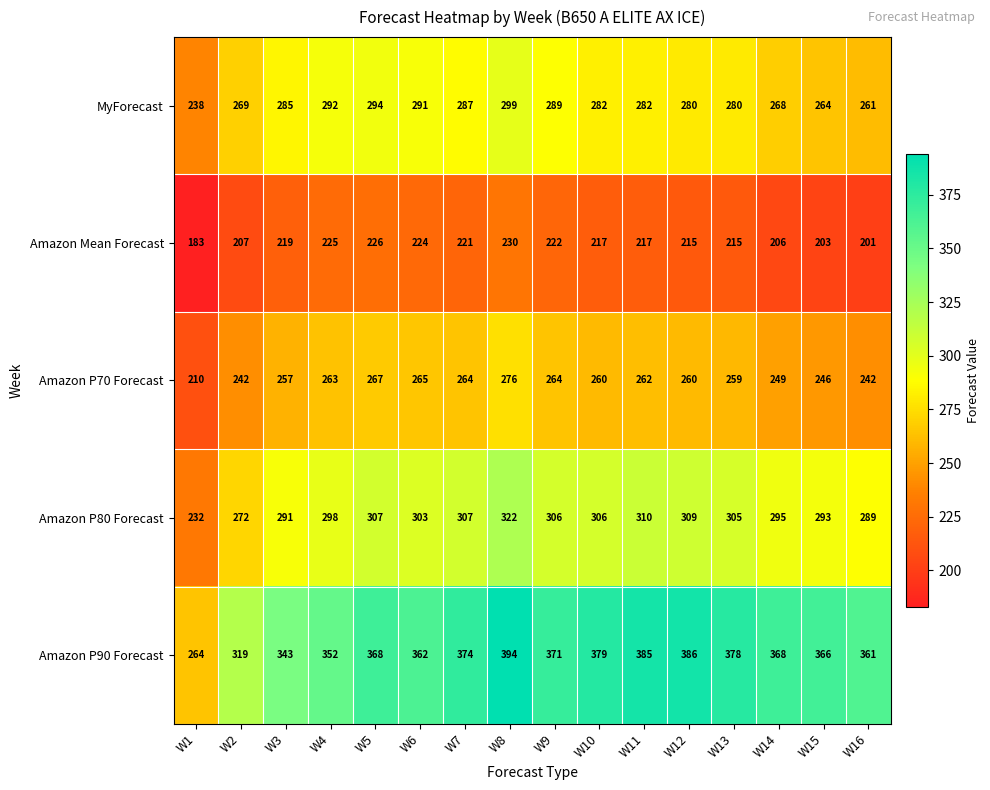

The value of Amazon Mean Forecast at W10 is 217. True or false?

True